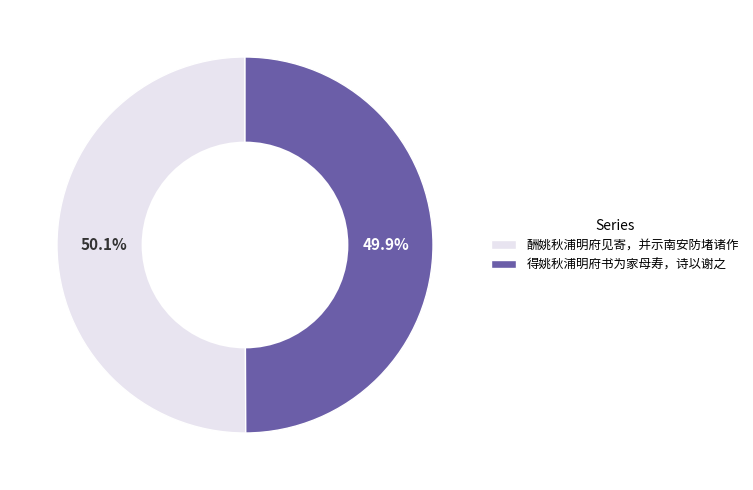

Combined, what portion of the pie is 酬姚秋浦明府见寄，并示南安防堵诸作 and 得姚秋浦明府书为家母寿，诗以谢之?

100.0%